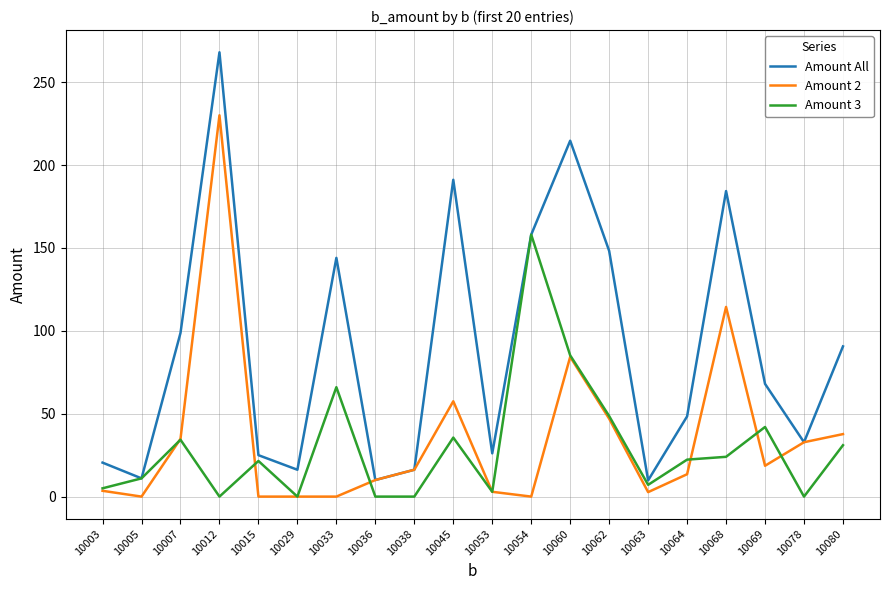

Rank the series by their maximum value, from lowest to highest.

Amount 3, Amount 2, Amount All